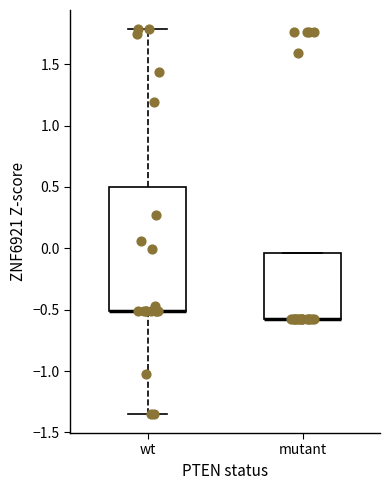

Reading left to right, read every box against the y-axis: the position of its median line, the range the box covers, and the ends of its whiskers. The values are not printed on the chart, so give them approximately, as read against the axis.

wt: median -0.50 (drawn on the box's lower edge), box -0.50 to 0.50, whiskers -1.35 to 1.80
mutant: median -0.60 (drawn on the box's lower edge), box -0.60 to -0.05, whiskers -0.60 to -0.05